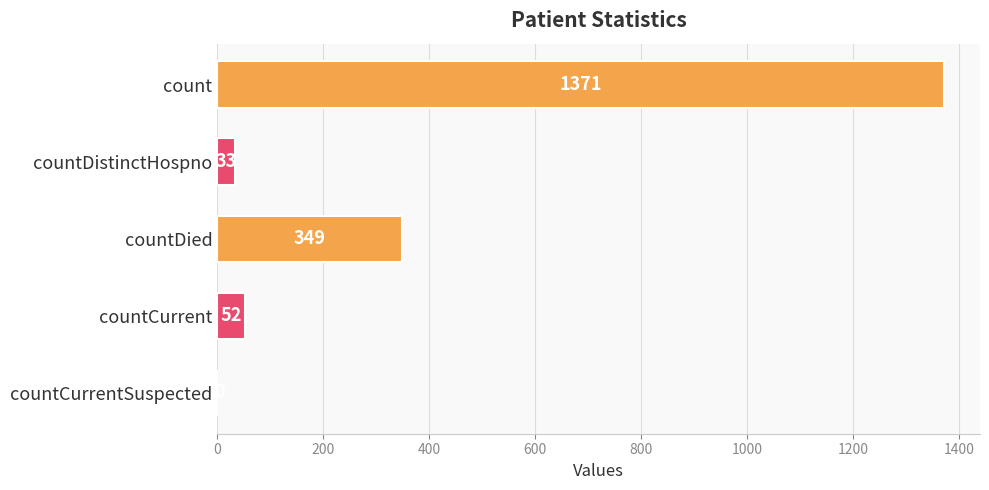

Is it true that the value at countDied is 163?

False